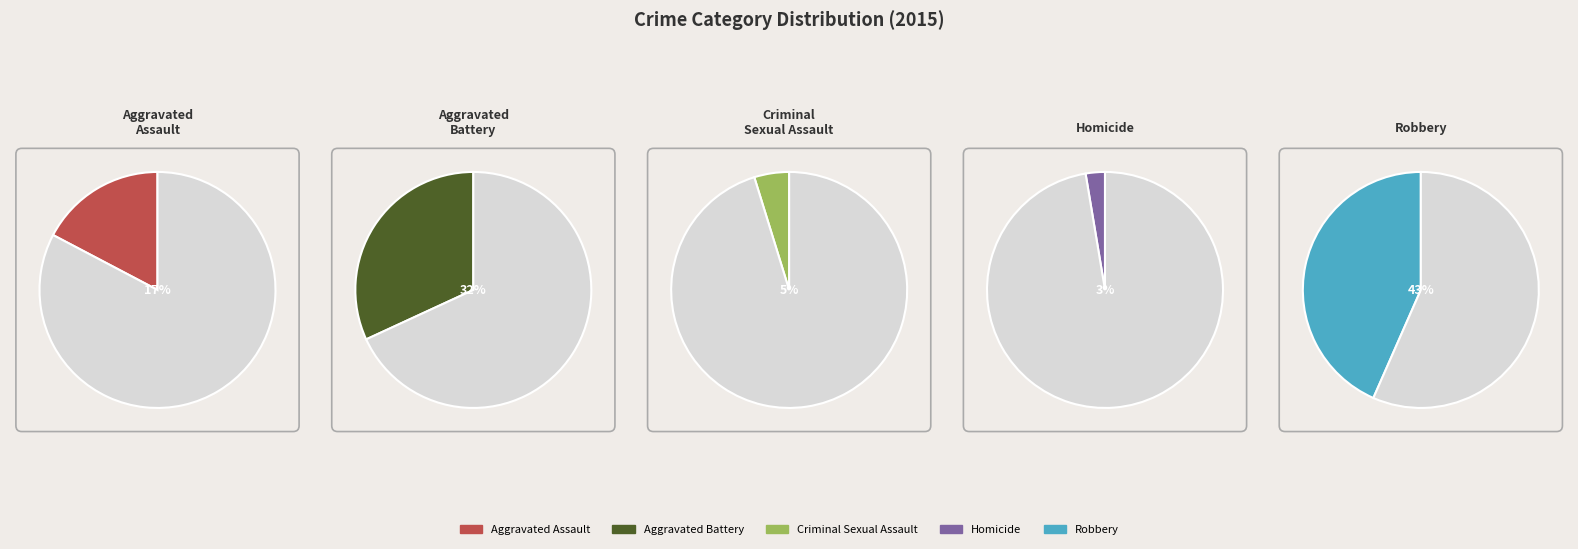

True or false: Aggravated Battery accounts for 37% of the total.

False